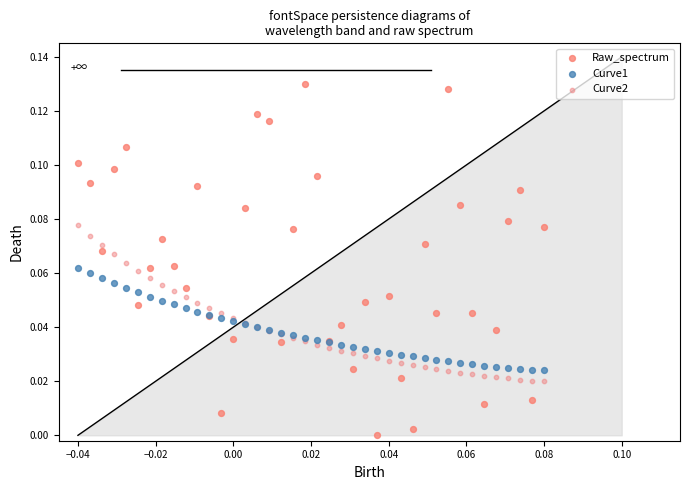

What are all the series names shown in the legend?

Raw_spectrum, Curve1, Curve2